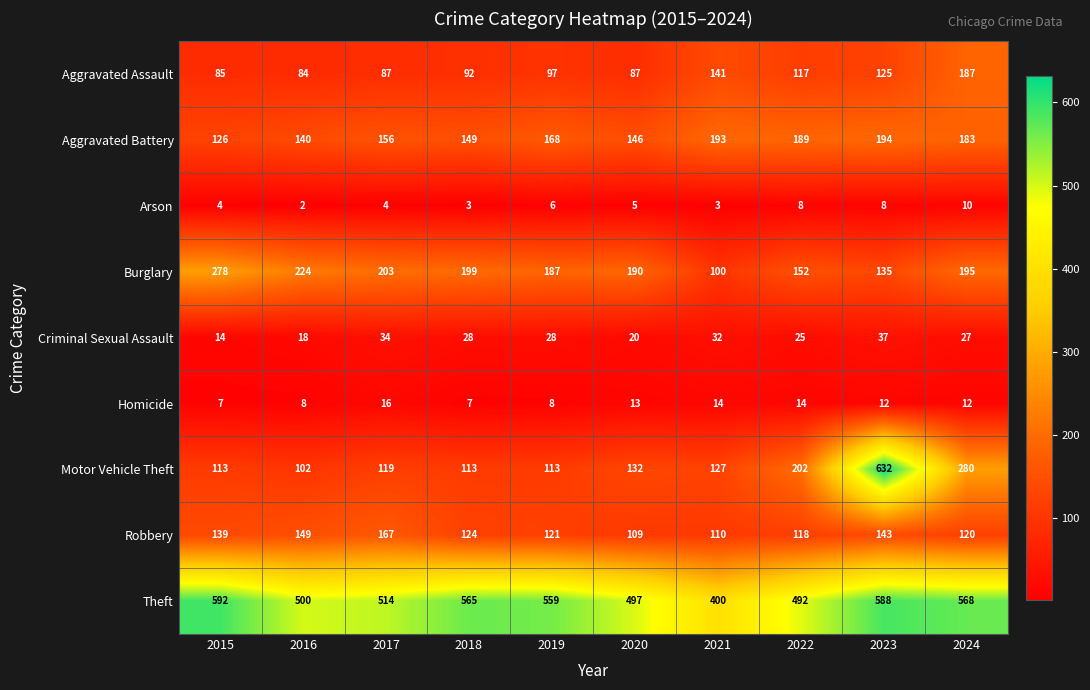

What is the difference between the Theft values at 2020 and 2018?

68